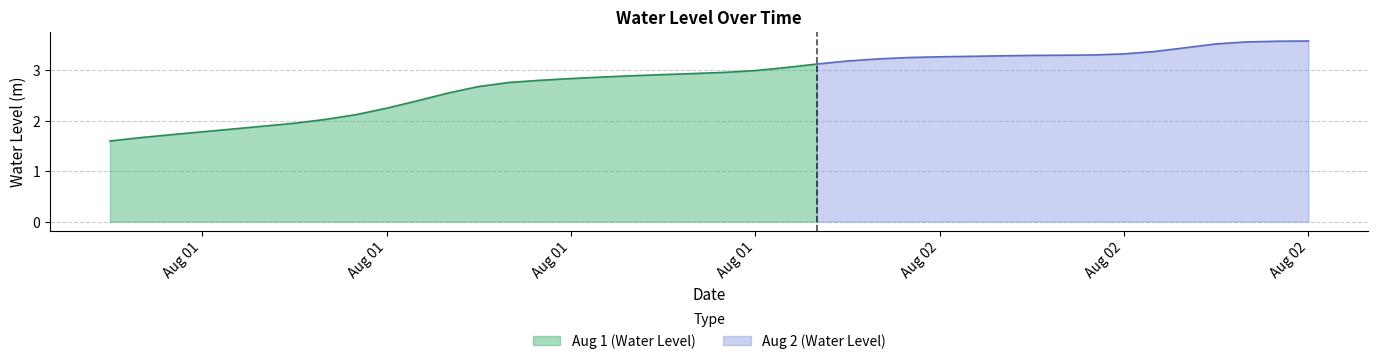

What is the sum of all values?

112.5